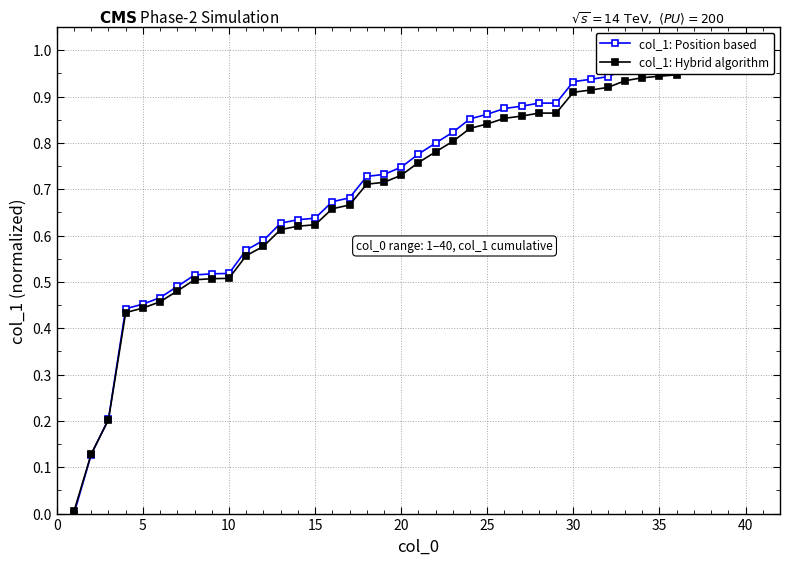

Which category has the highest value across all series?

40